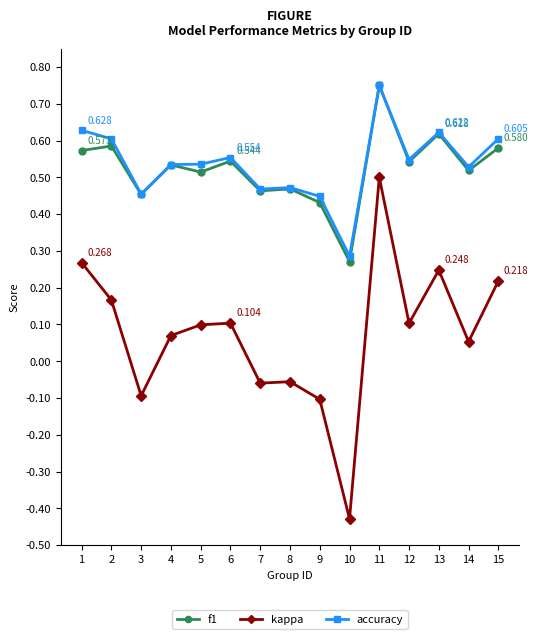

True or false: accuracy and kappa intersect in this chart.

False